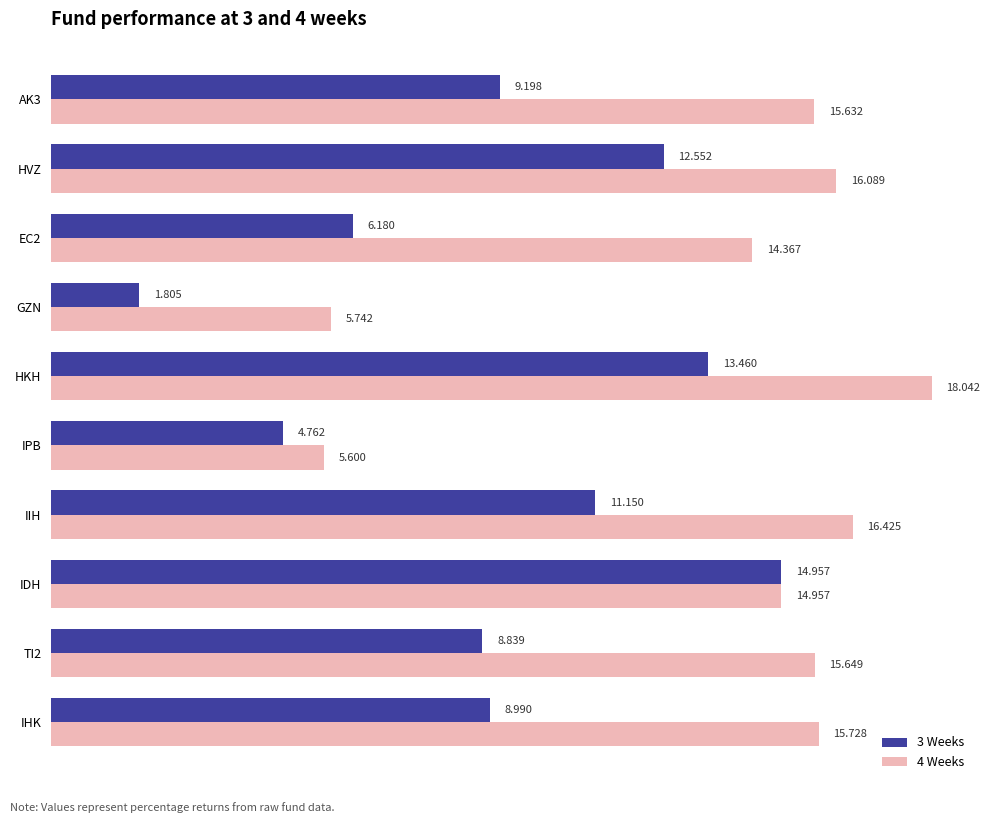

Is the value of 4 Weeks at EC2 greater than the value of 3 Weeks at IPB?

Yes